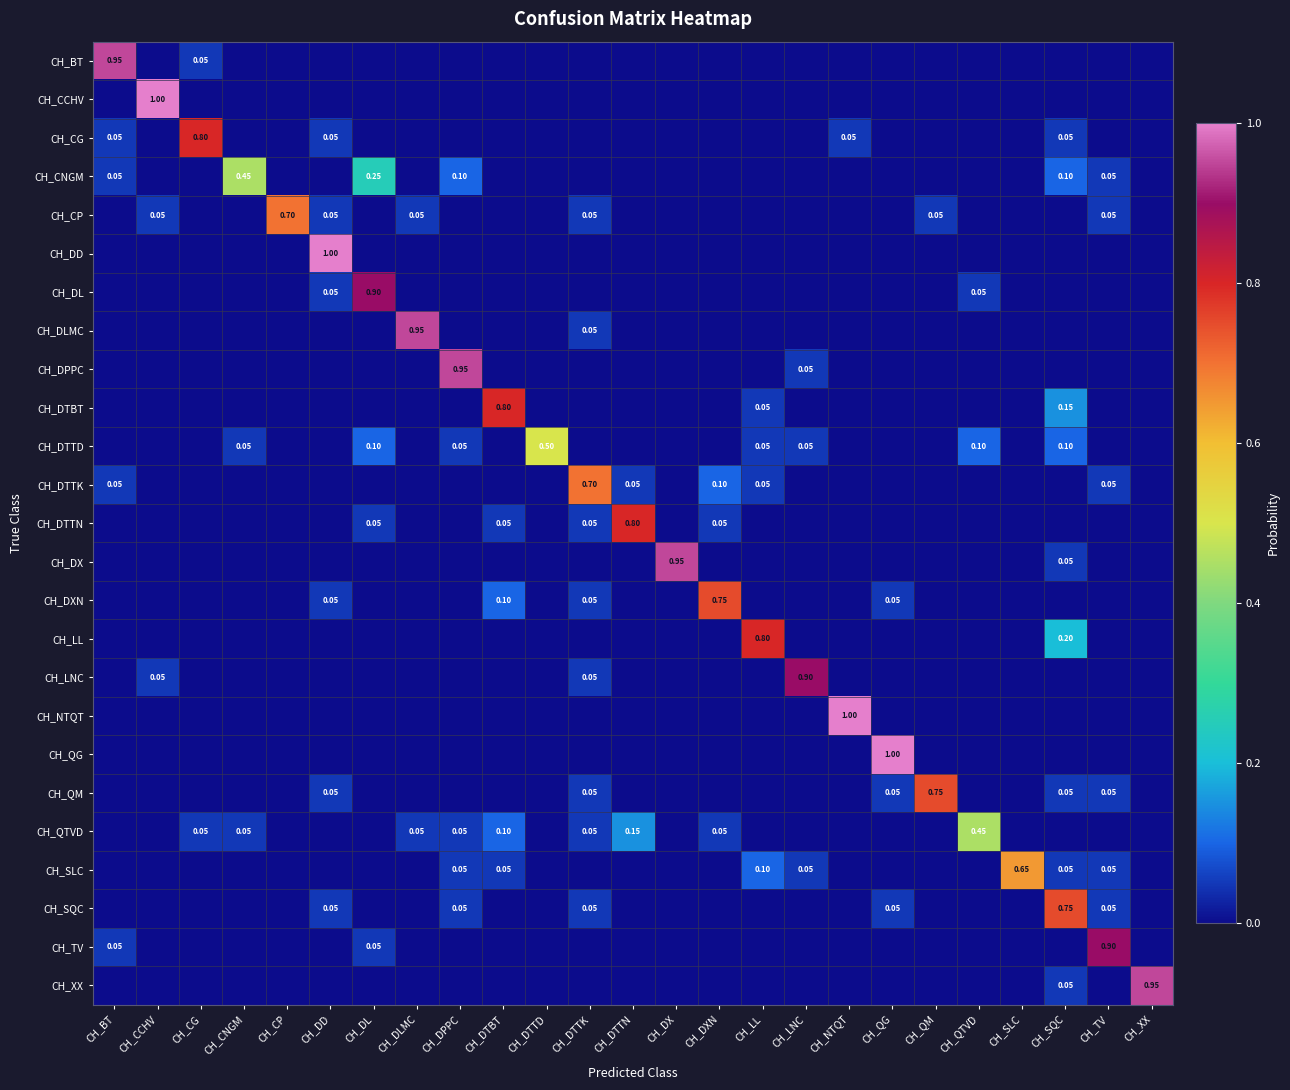

Rank the categories by CH_DTTD value from highest to lowest.

CH_DTTD, CH_DL, CH_QTVD, CH_SQC, CH_CNGM, CH_DPPC, CH_LL, CH_LNC, CH_BT, CH_CCHV, CH_CG, CH_CP, CH_DD, CH_DLMC, CH_DTBT, CH_DTTK, CH_DTTN, CH_DX, CH_DXN, CH_NTQT, CH_QG, CH_QM, CH_SLC, CH_TV, CH_XX